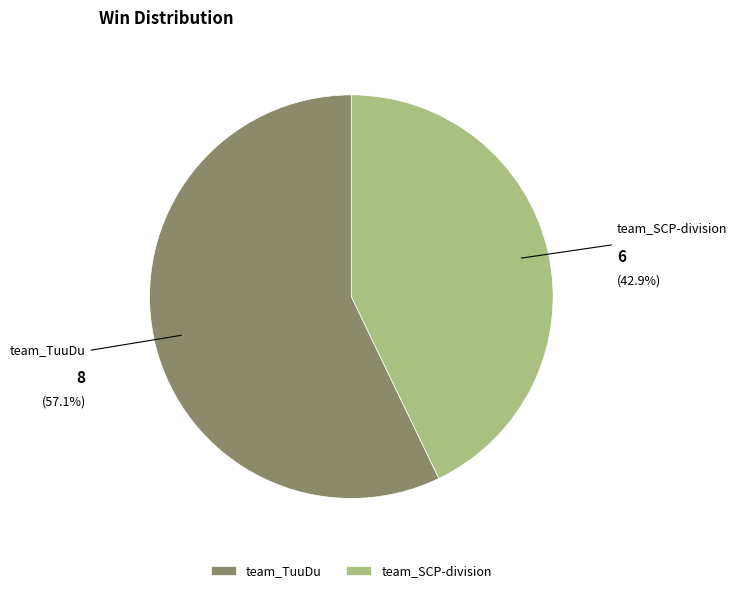

What is the smallest slice in the pie chart?

team_SCP-division